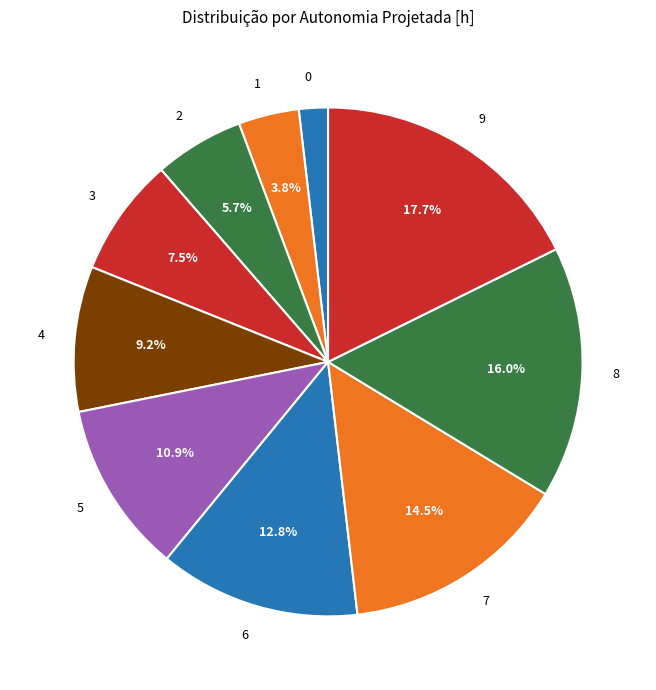

What is the largest slice in the pie chart?

9